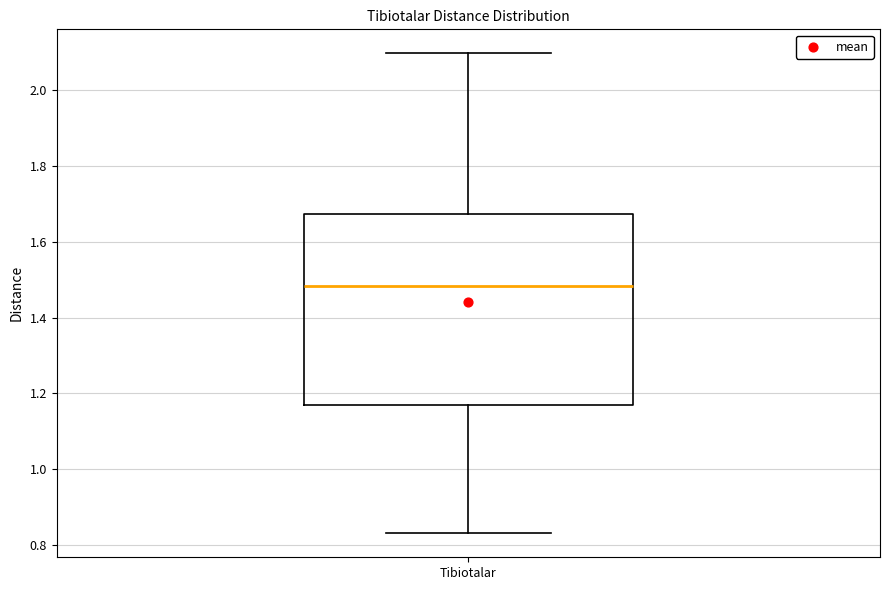

Where does the lower whisker of the box for Tibiotalar end on the y-axis? The values are not printed on the chart, so give them approximately, as read against the axis.

0.84